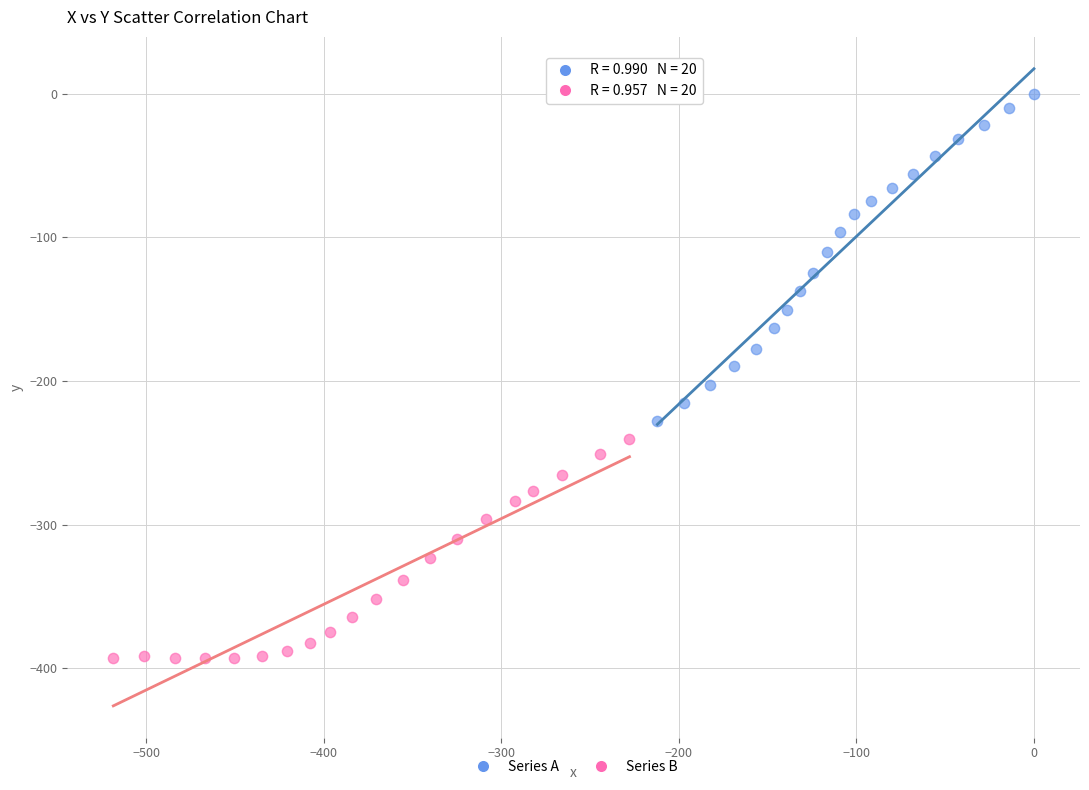

Which series reaches the maximum Y coordinate?

Series A